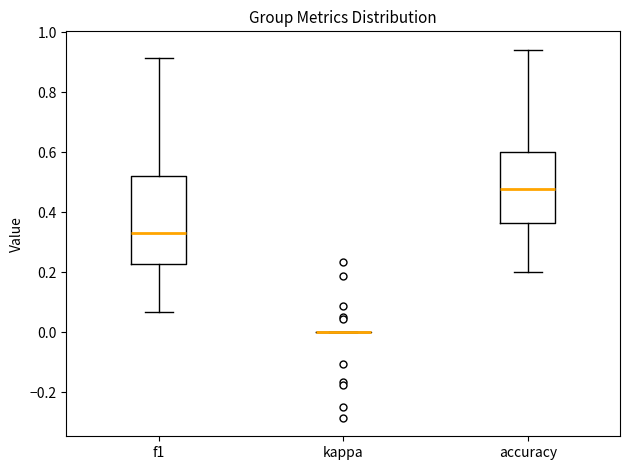

Which box is the tallest, from its lower edge to its upper edge?

f1